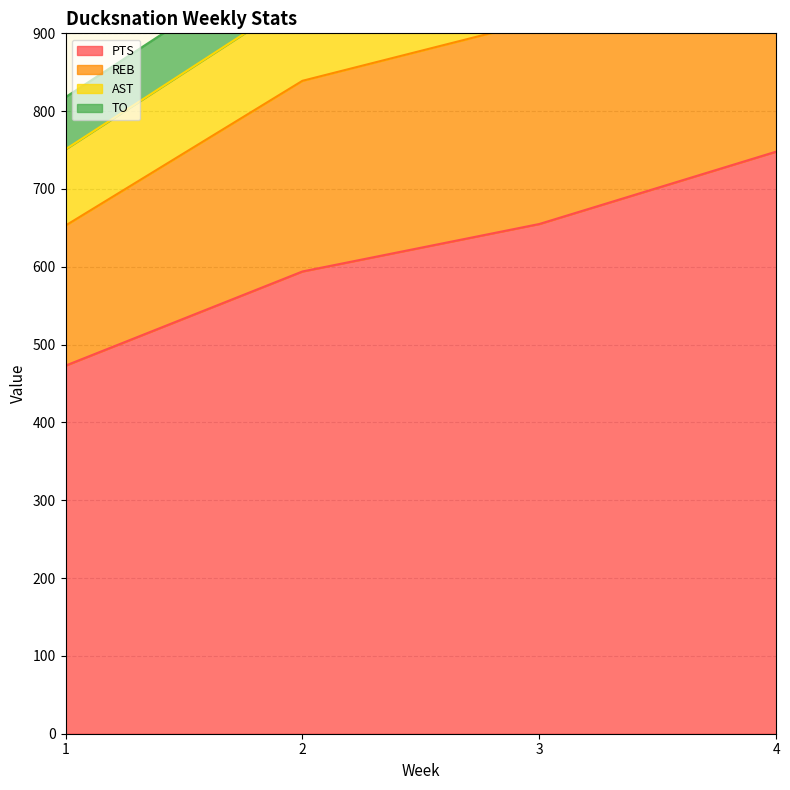

What is the maximum value shown in the chart?

748